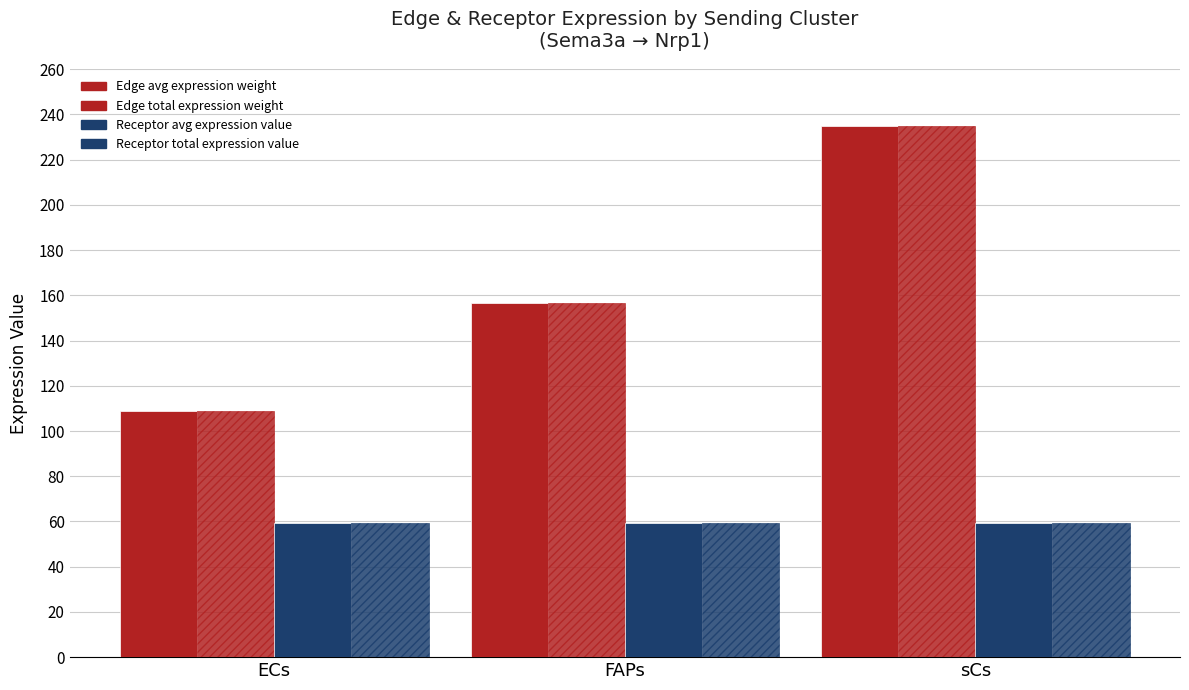

Reading right to left, what are all the values shown in this chart?

Edge average expression weight: 234.9	156.4	108.6
Edge total expression weight: 234.9	156.4	108.6
Receptor average expression value: 59.4	59.4	59.4
Receptor total expression value: 59.4	59.4	59.4